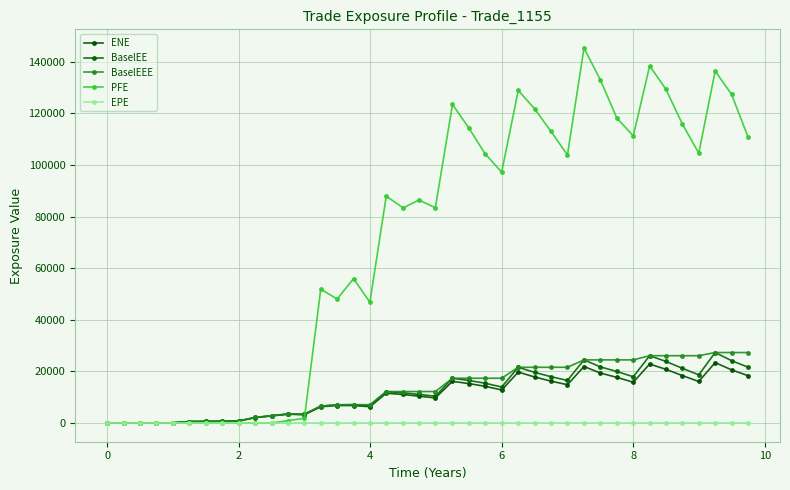

True or false: BaselEE and ENE cross at least once.

False